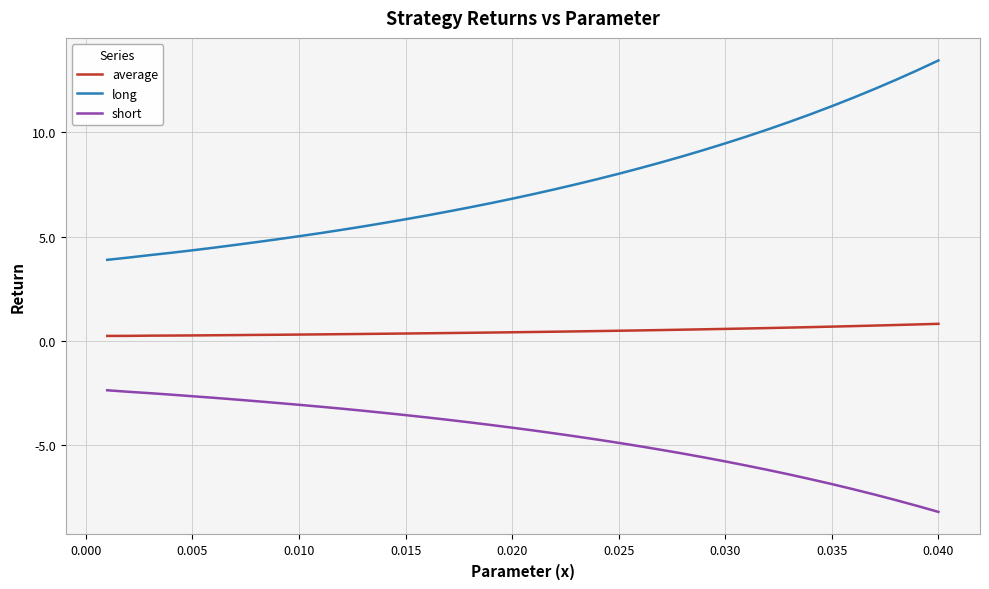

True or false: long and short cross at least once.

False